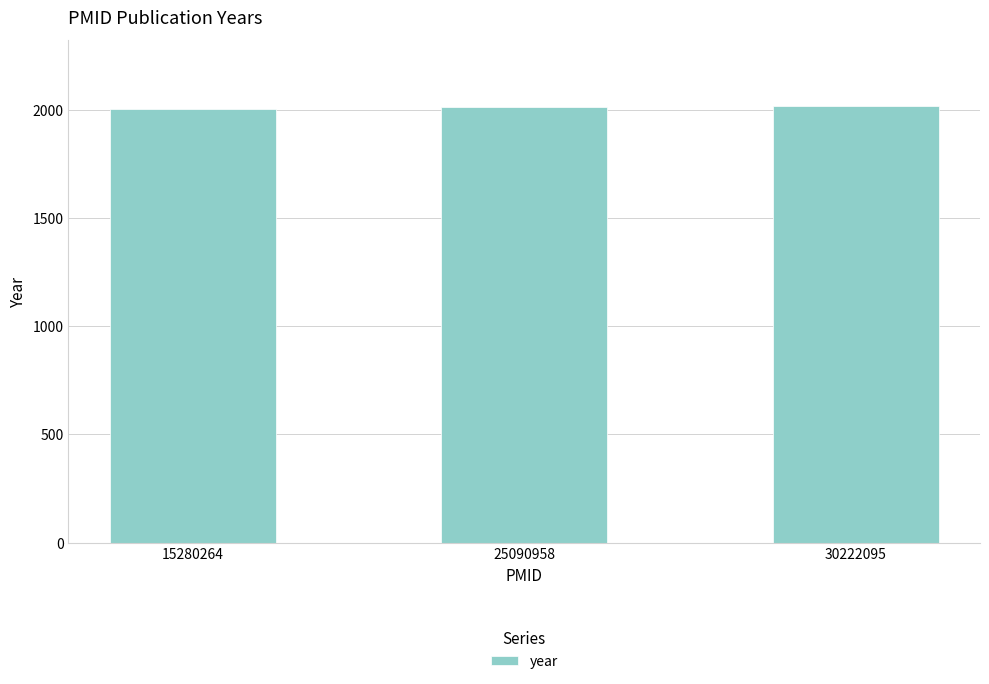

Approximately how many times larger is the value at 25090958 compared to 15280264?

1.0